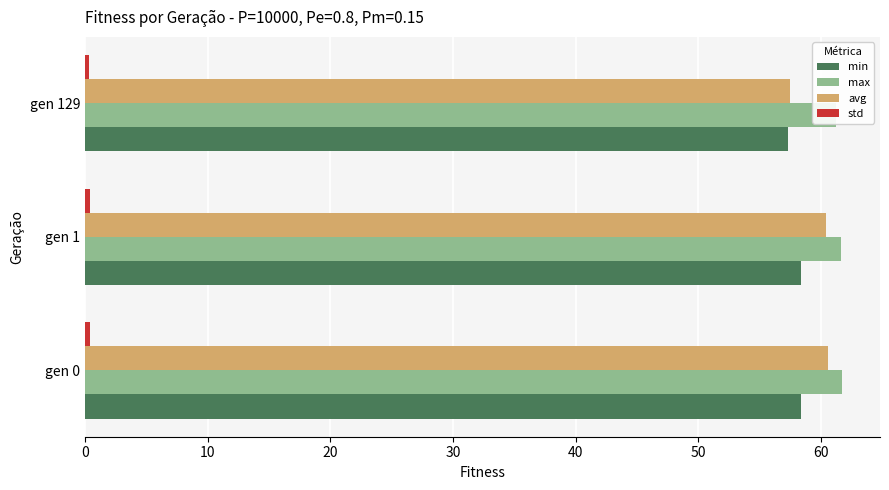

At how many categories does at least one series exceed 25?

3